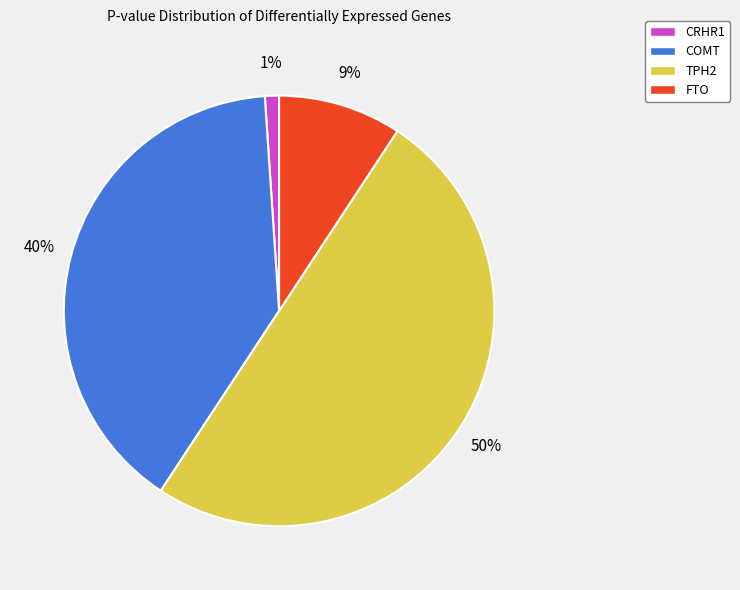

What percentage is the TPH2 slice, to the nearest percent?

50%